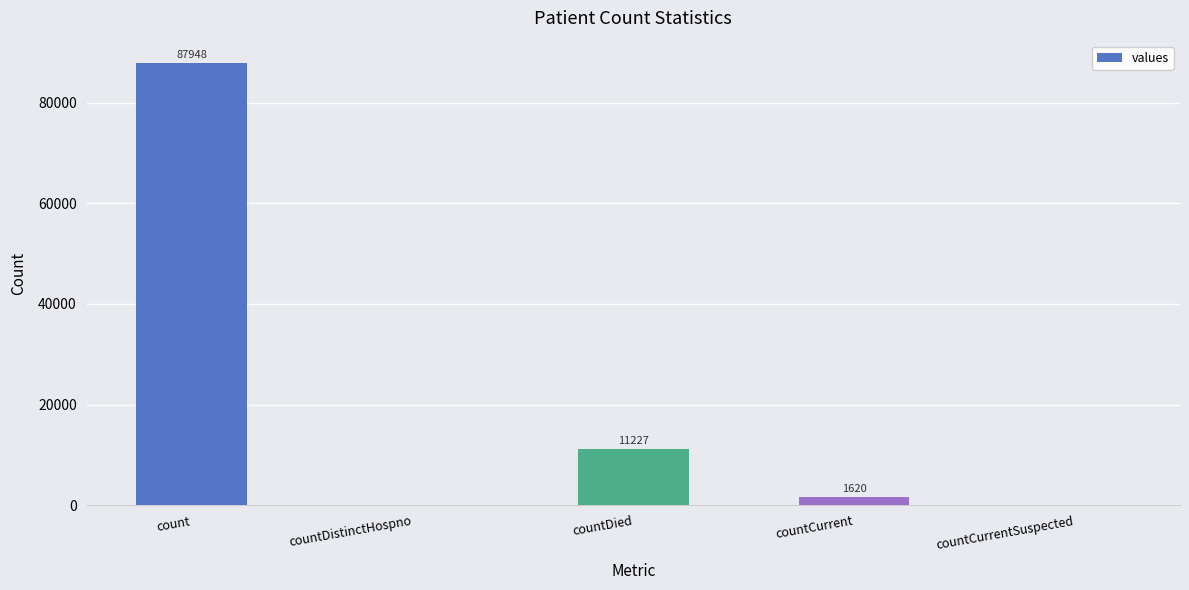

Which has a higher value, count or countDistinctHospno?

count